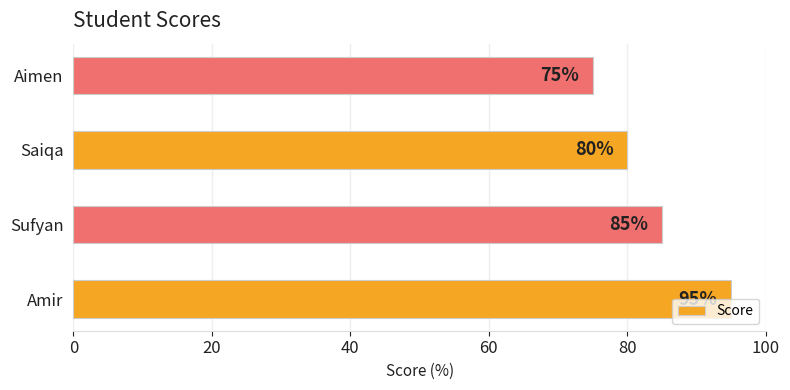

What is the change in value from Sufyan to Aimen?

-10